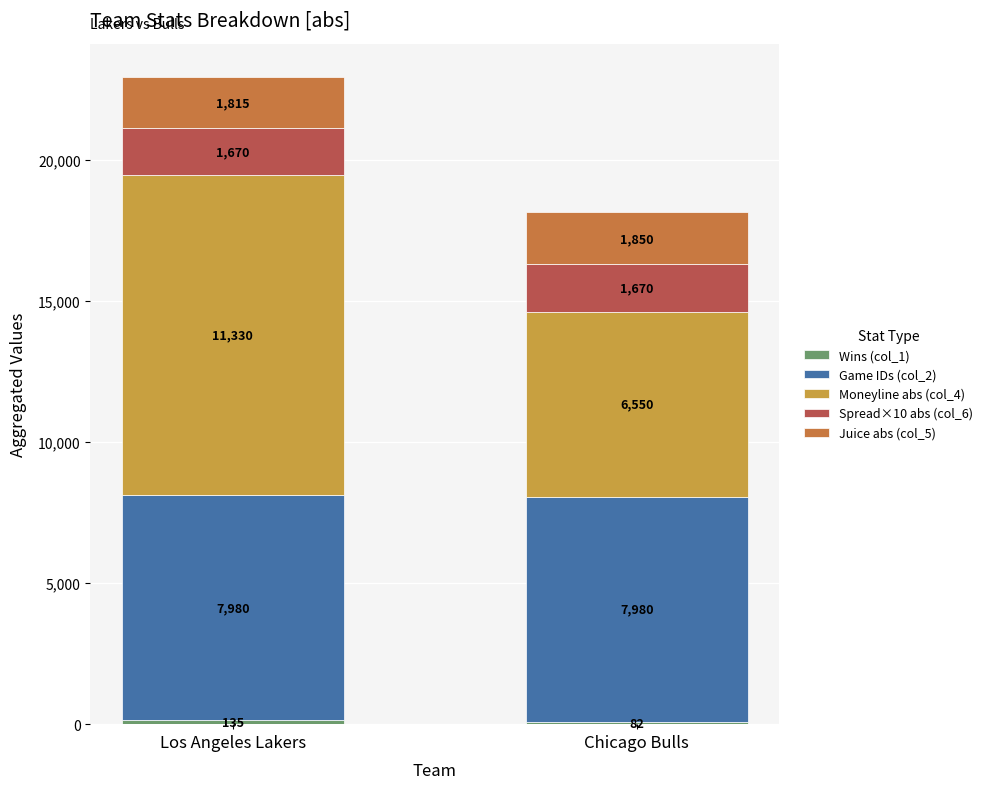

What is the total value across all series at Chicago Bulls?

18132